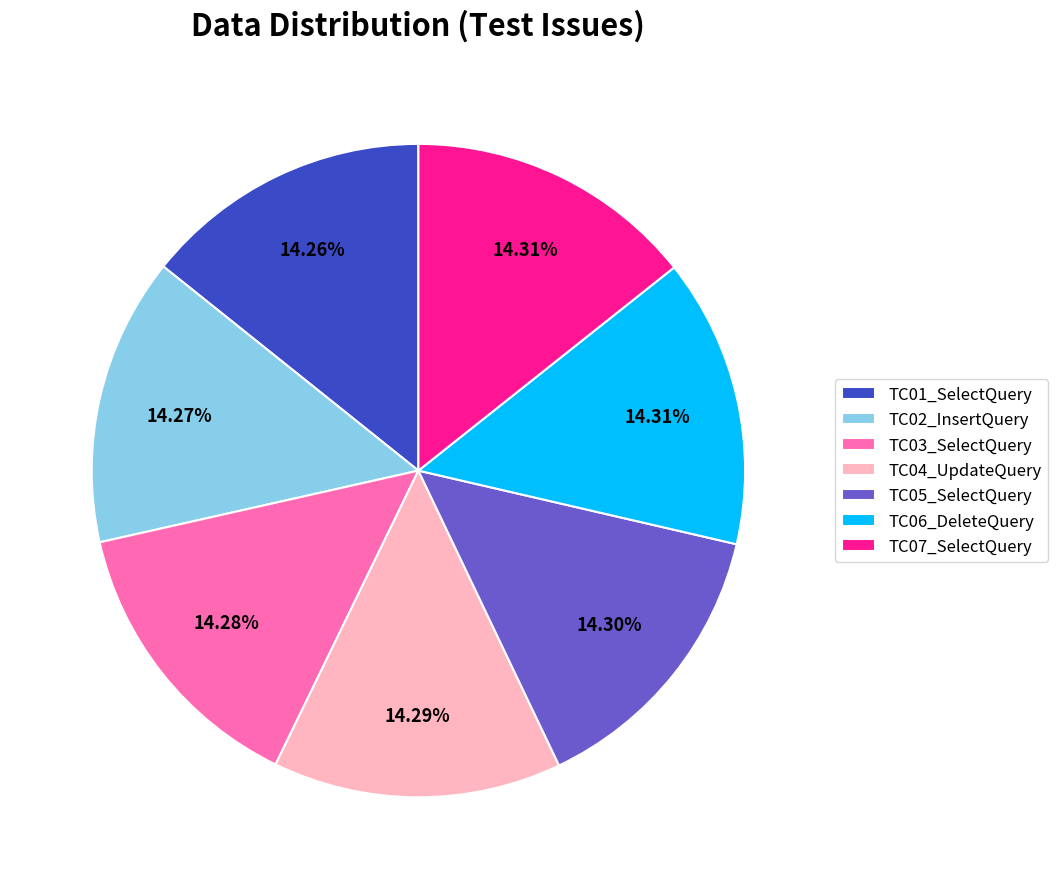

The TC06_DeleteQuery slice represents 26% of the pie. True or false?

False